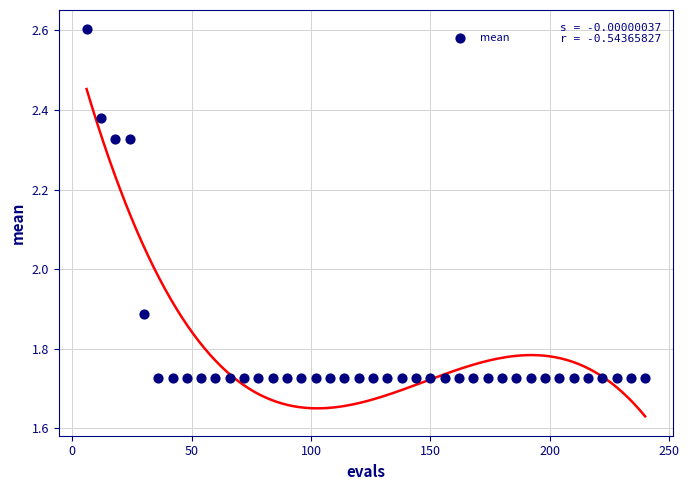

What is the range of X values (max minus min)?

234.0